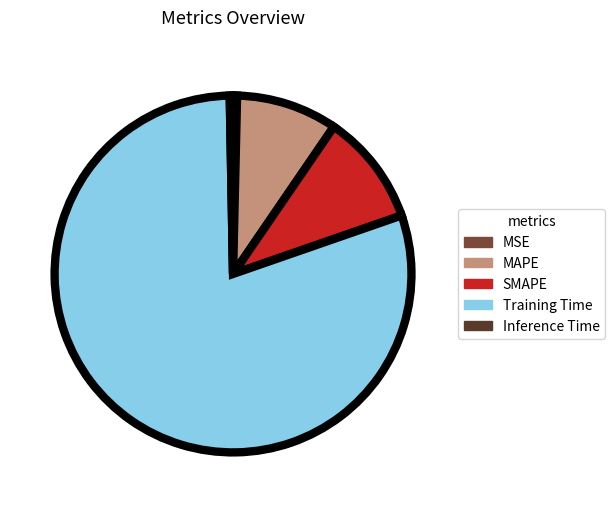

Combined, do MSE and Inference Time account for over 50%?

No